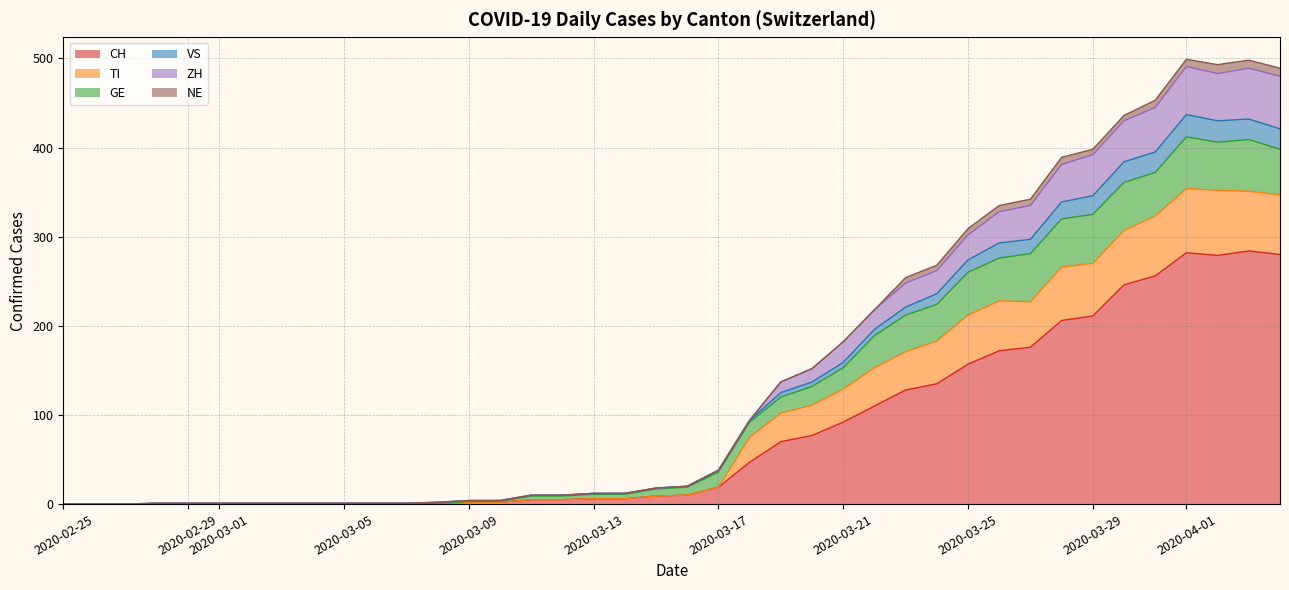

How many data points in ZH are above 20?

19